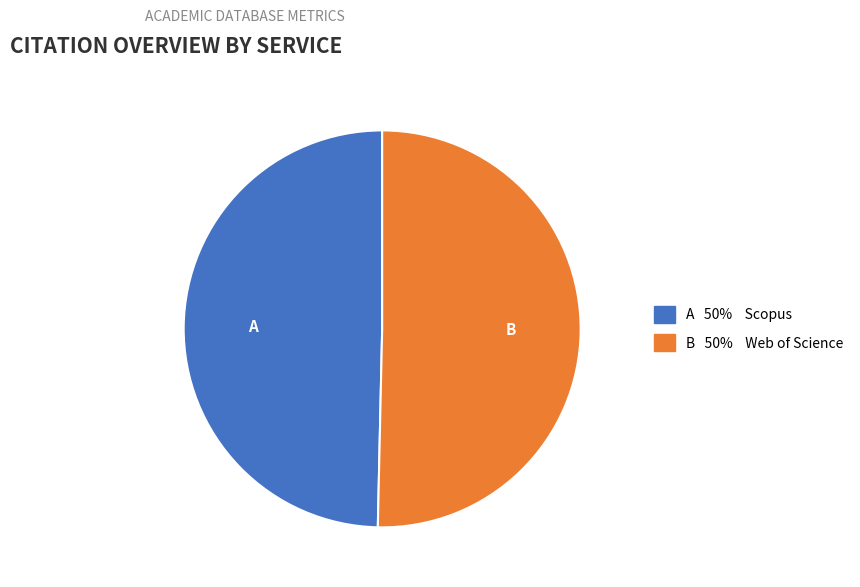

Does any single category account for the majority?

Yes